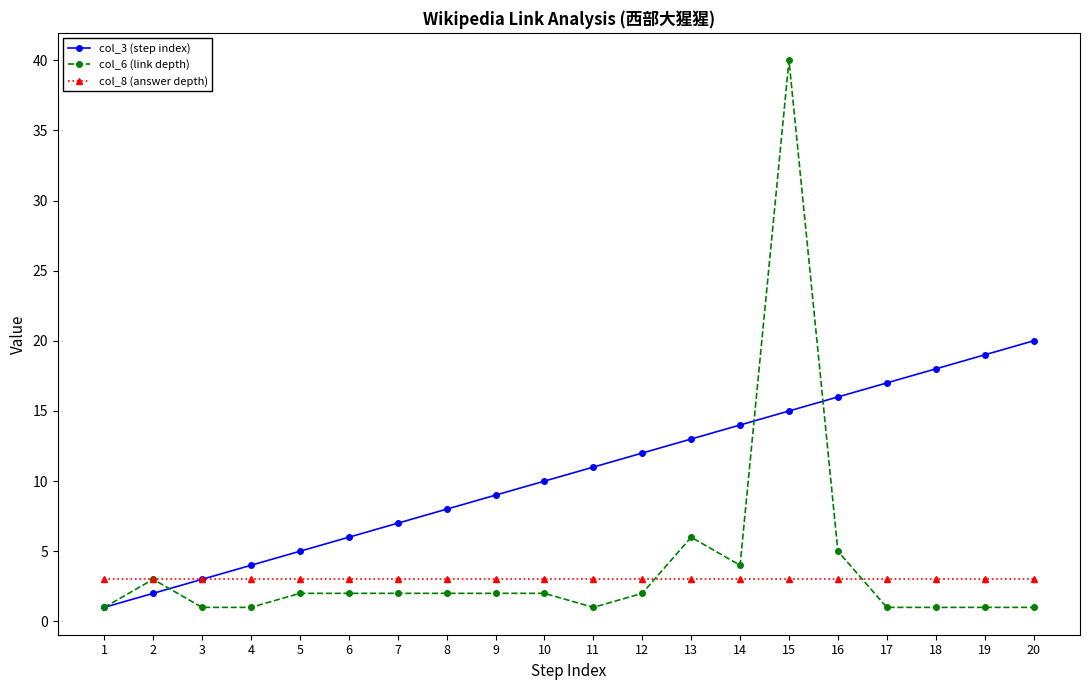

At which category does col_6 (link depth) reach its first local peak?

2